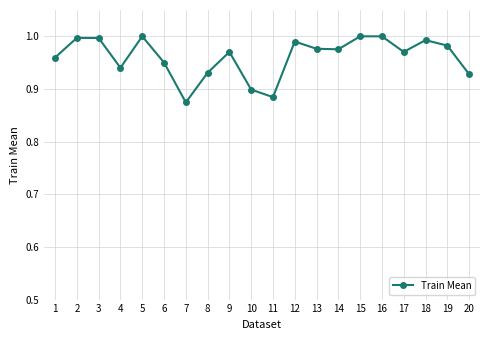

True or false: the data shows 0.6 at 12.

False